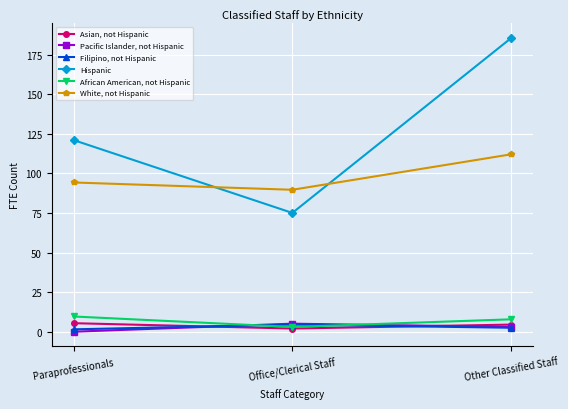

What is the value of the White, not Hispanic point at the 3rd from the left?

112.0